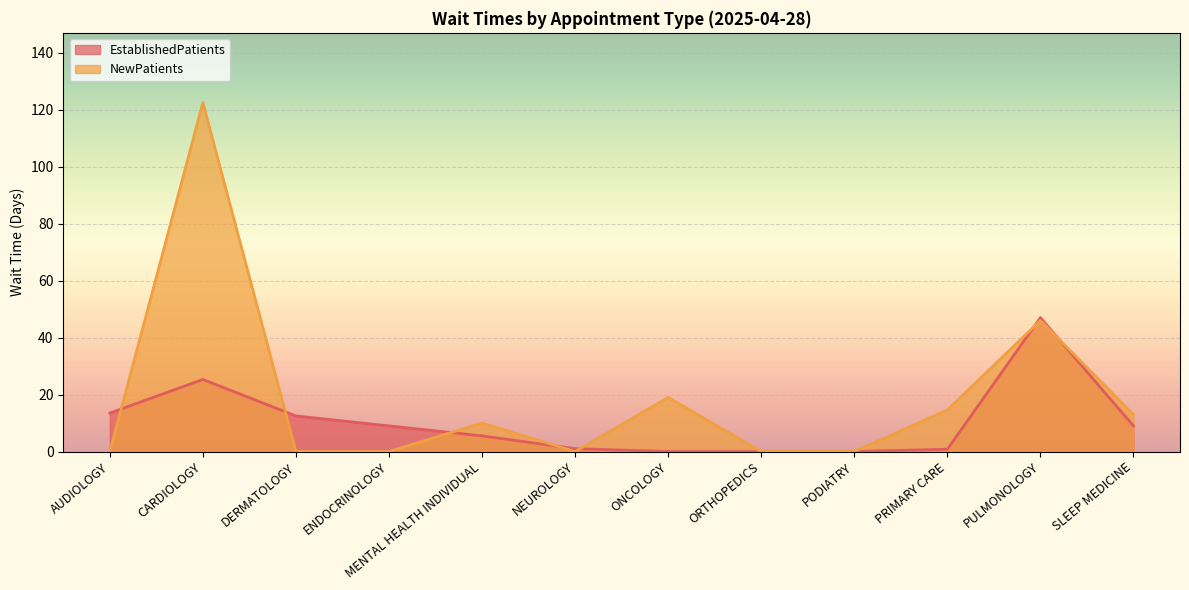

Reading left to right, what are all the values shown in this chart?

EstablishedPatients: AUDIOLOGY=13.5	CARDIOLOGY=25.3	DERMATOLOGY=12.5	ENDOCRINOLOGY=9.0	MENTAL HEALTH INDIVIDUAL=5.5	NEUROLOGY=1.0	ONCOLOGY=0.0	ORTHOPEDICS=0.0	PODIATRY=0.0	PRIMARY CARE=0.8	PULMONOLOGY=47.0	SLEEP MEDICINE=9.0
NewPatients: AUDIOLOGY=0.0	CARDIOLOGY=122.5	DERMATOLOGY=0.0	ENDOCRINOLOGY=0.0	MENTAL HEALTH INDIVIDUAL=10.0	NEUROLOGY=0.0	ONCOLOGY=19.0	ORTHOPEDICS=0.0	PODIATRY=0.0	PRIMARY CARE=14.6	PULMONOLOGY=46.0	SLEEP MEDICINE=13.0